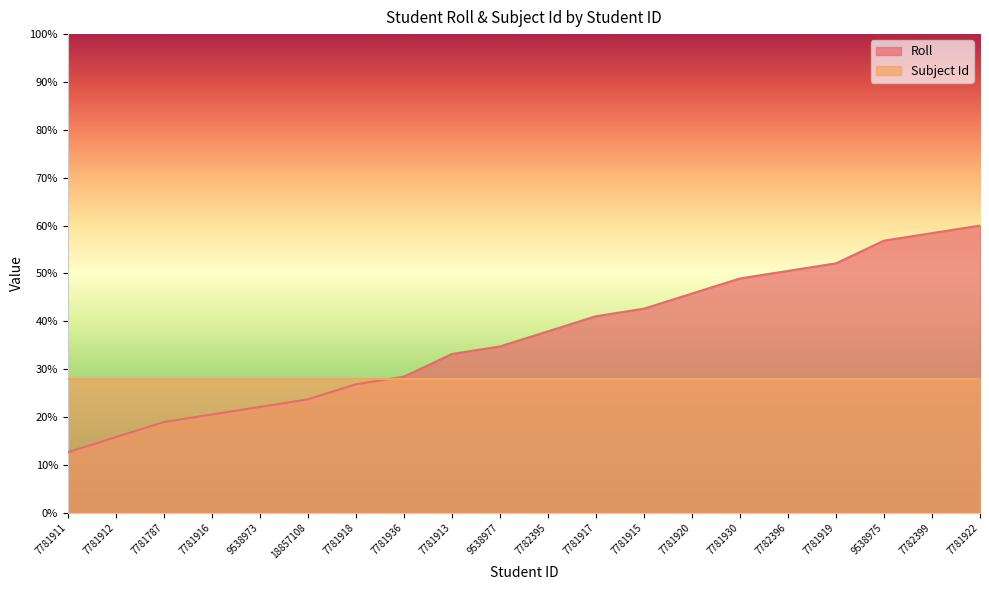

Rank the categories by value from lowest to highest.

7781911, 7781912, 7781787, 7781916, 9538973, 18857108, 7781918, 7781936, 7781913, 9538977, 7782395, 7781917, 7781915, 7781920, 7781930, 7782396, 7781919, 9538975, 7782399, 7781922